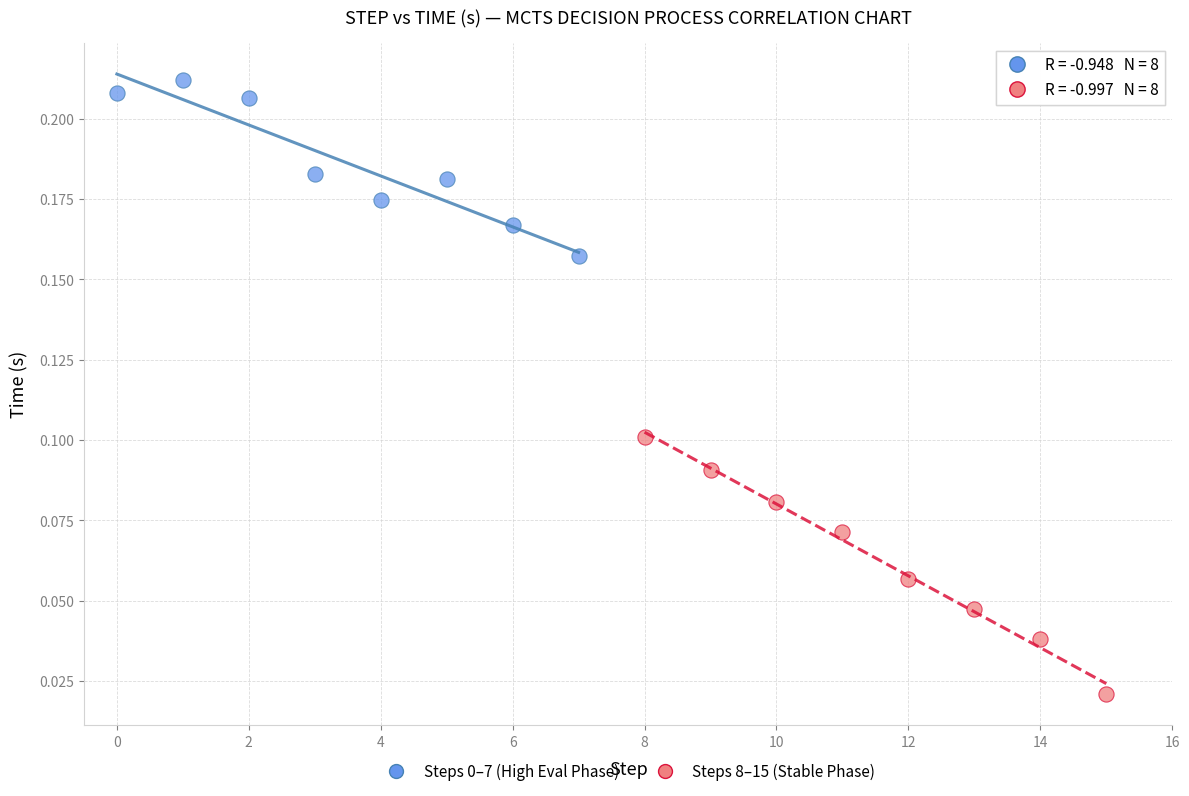

Which series has the largest Y range (max minus min)?

Steps 8–15 (Stable Phase)